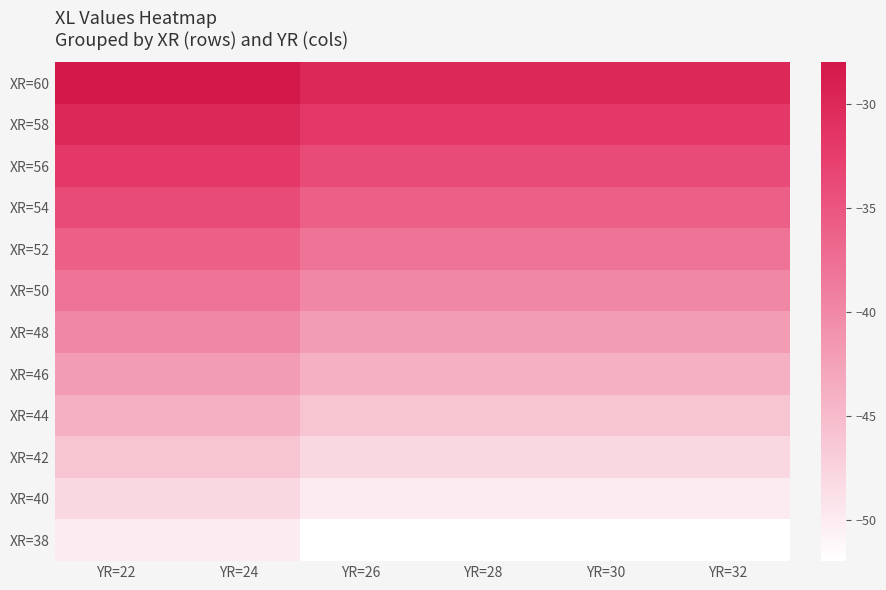

Count the number of data series in this chart.

12